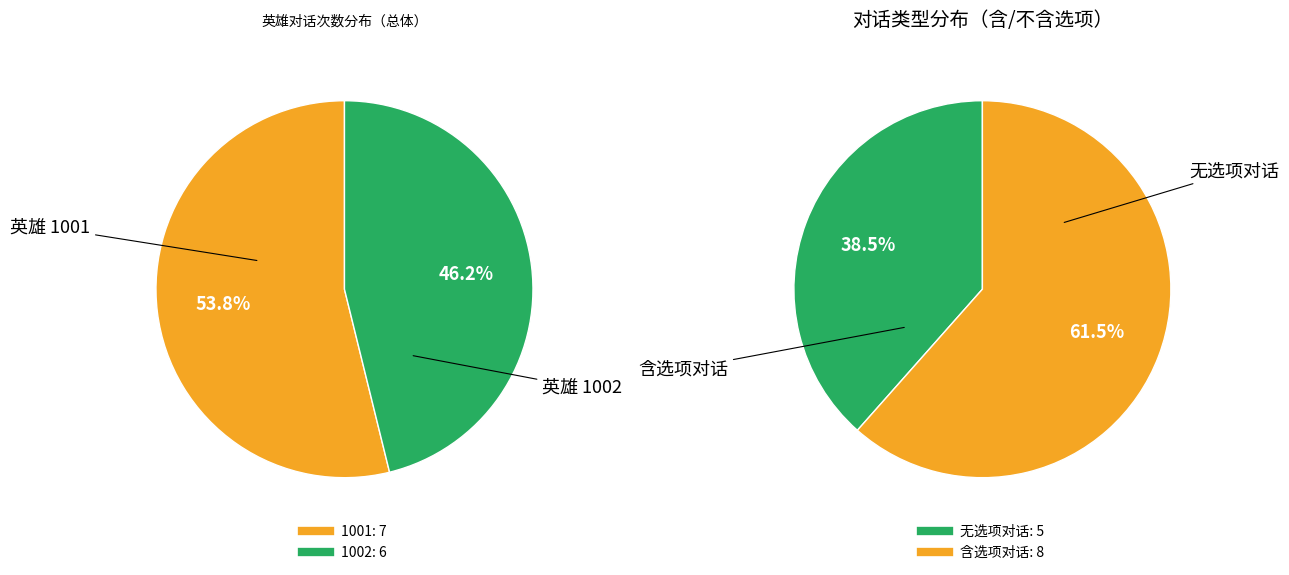

Is there a majority slice in this chart?

Yes